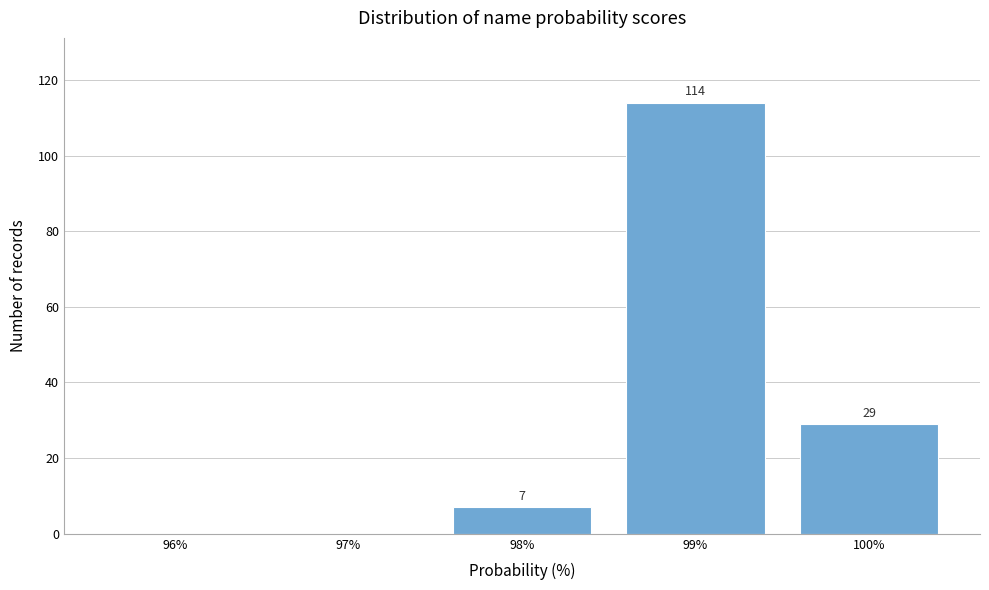

Reading left to right, list all the values displayed in this chart.

96%=0	97%=0	98%=7	99%=114	100%=29